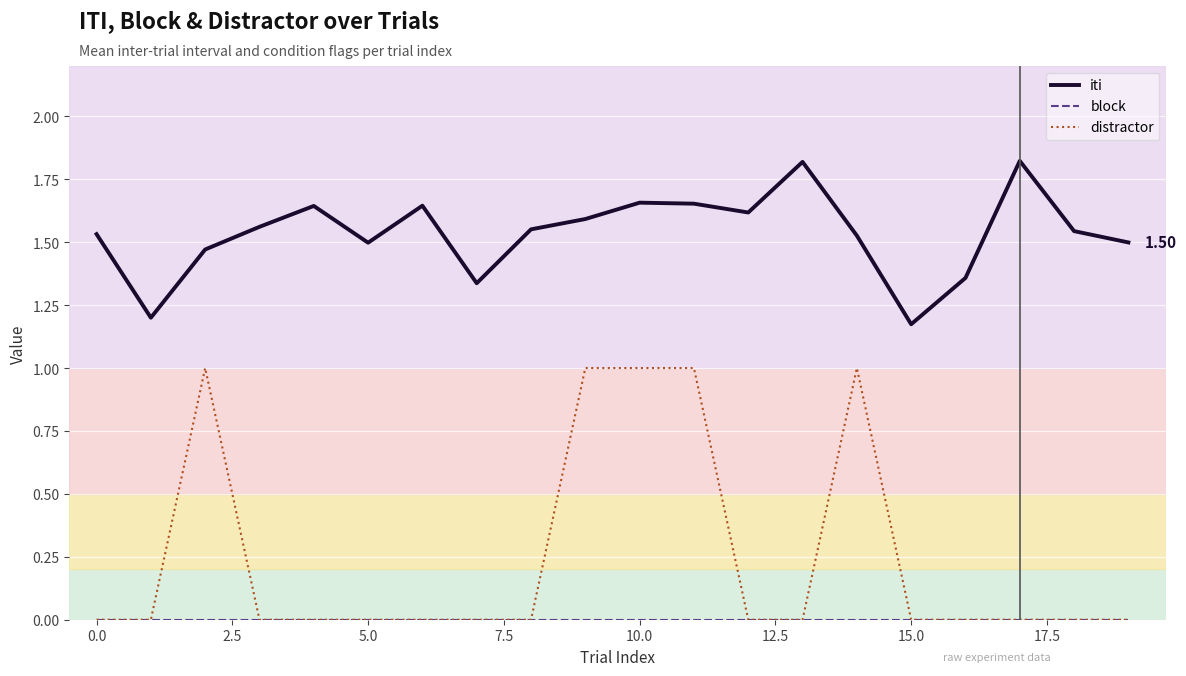

True or false: distractor and iti cross at least once.

False